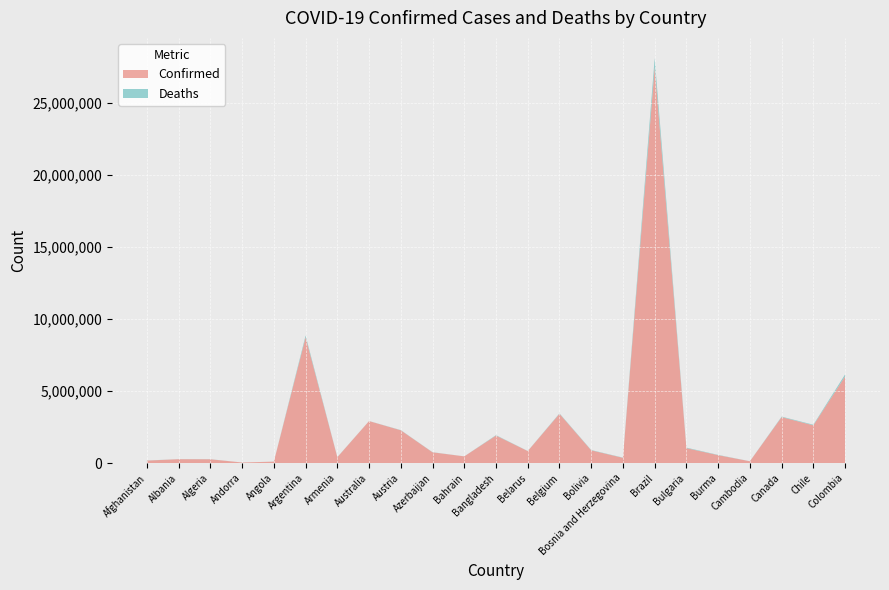

Where is Confirmed nearest to the value 13762215?

Argentina